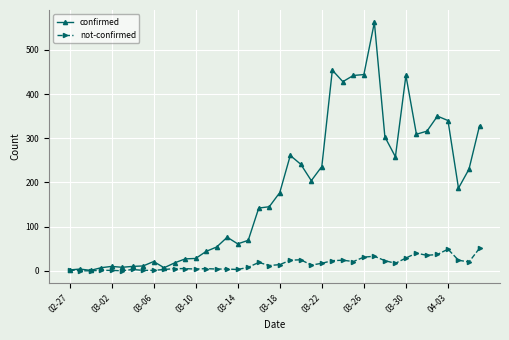

Which series has the widest spread of values?

confirmed